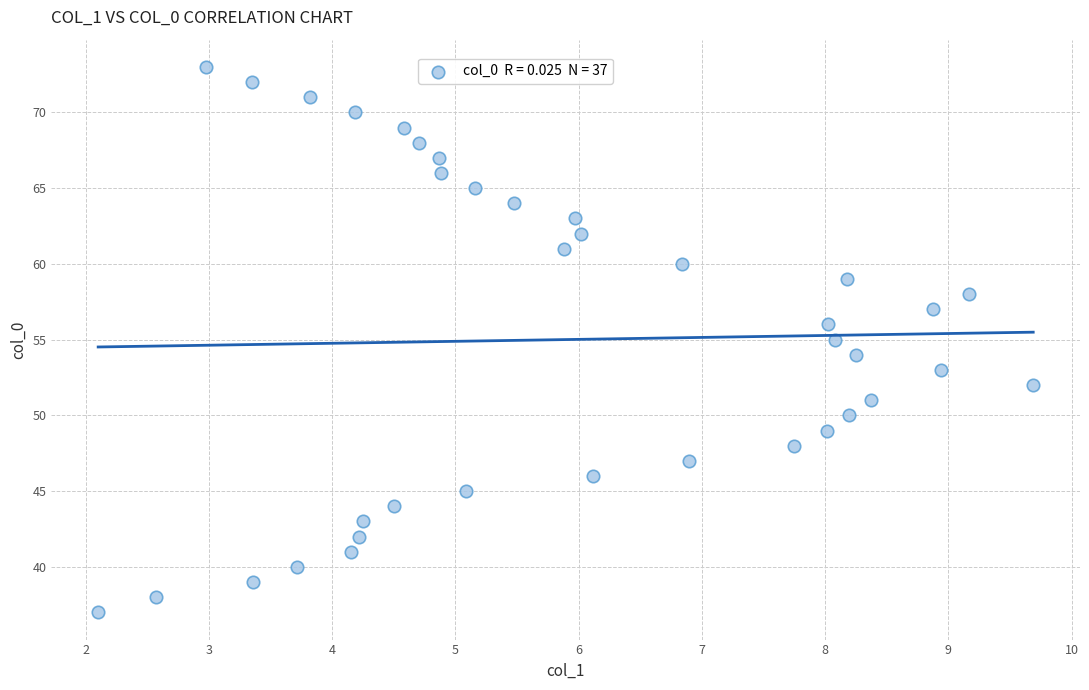

What is the range of Y values (max minus min)?

36